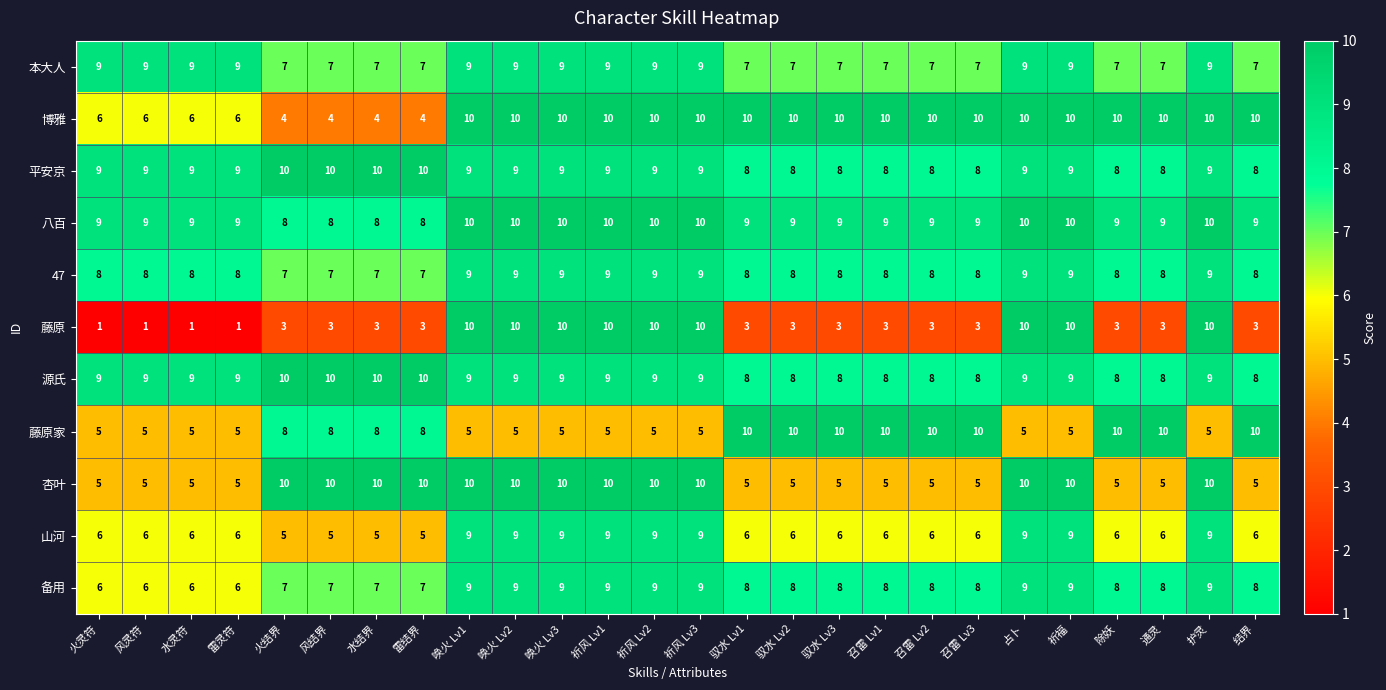

What is the difference between the second highest and second lowest values in the 博雅 series?

6